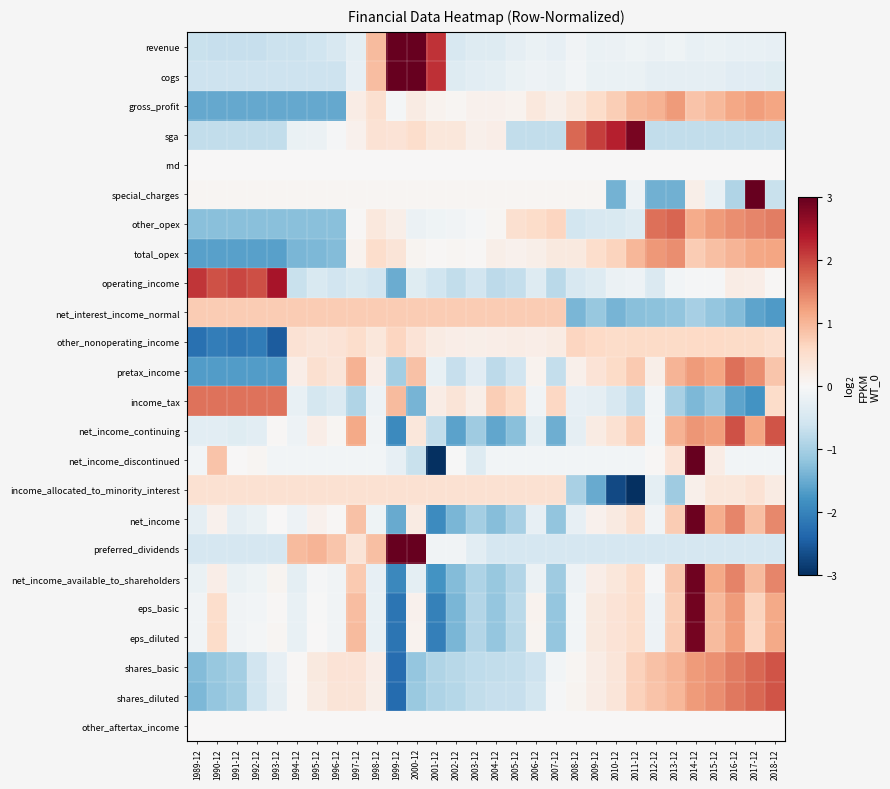

Rank the series by their maximum value, from lowest to highest.

rnd, other_aftertax_income, income_allocated_to_minority_interest, other_nonoperating_income, net_interest_income_normal, gross_profit, total_opex, income_tax, pretax_income, other_opex, shares_diluted, shares_basic, net_income_continuing, operating_income, sga, eps_diluted, eps_basic, net_income_available_to_shareholders, net_income, revenue, cogs, special_charges, net_income_discontinued, preferred_dividends